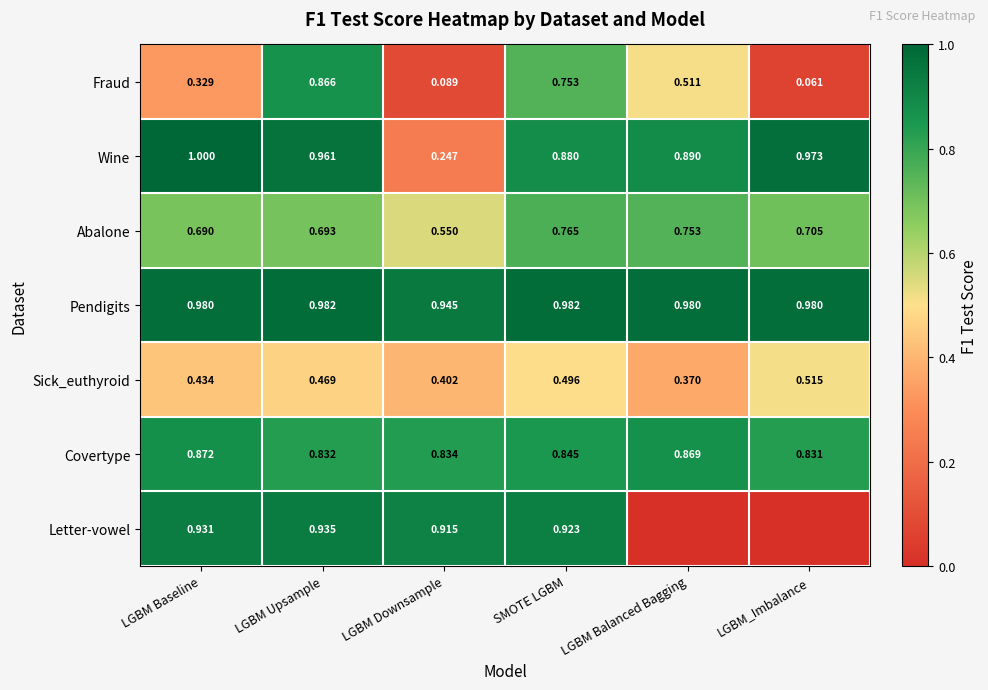

Is the value of Fraud at LGBM Upsample greater than the value of Sick_euthyroid at LGBM Balanced Bagging?

Yes